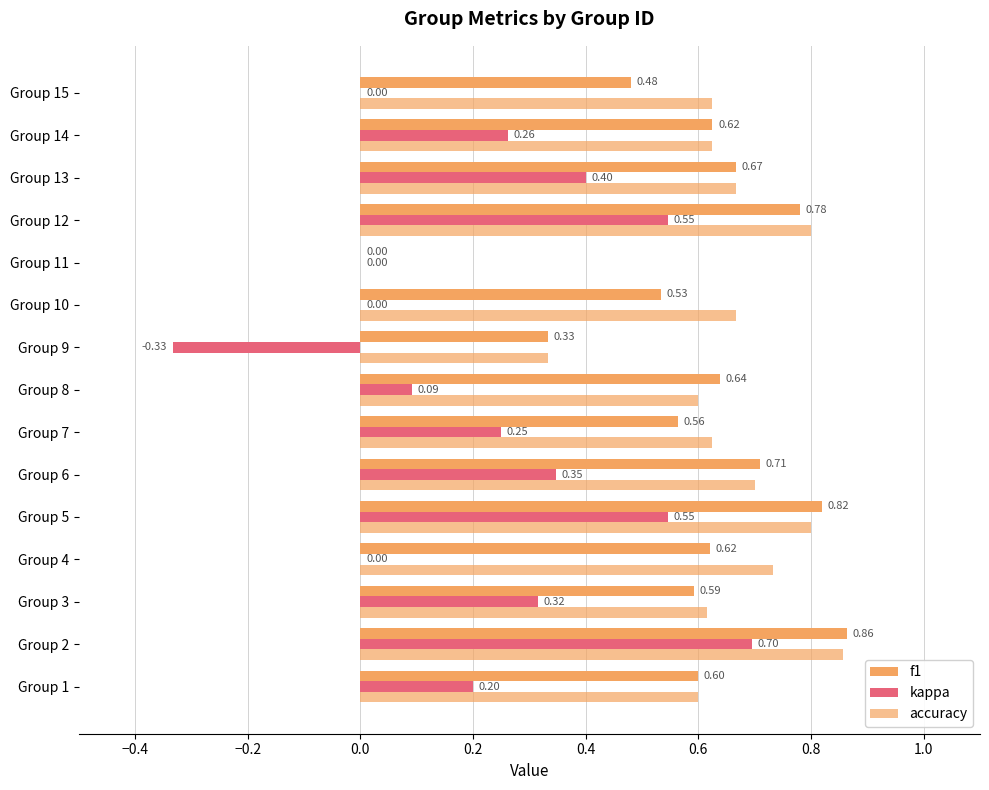

Which series has the largest total across all categories?

accuracy